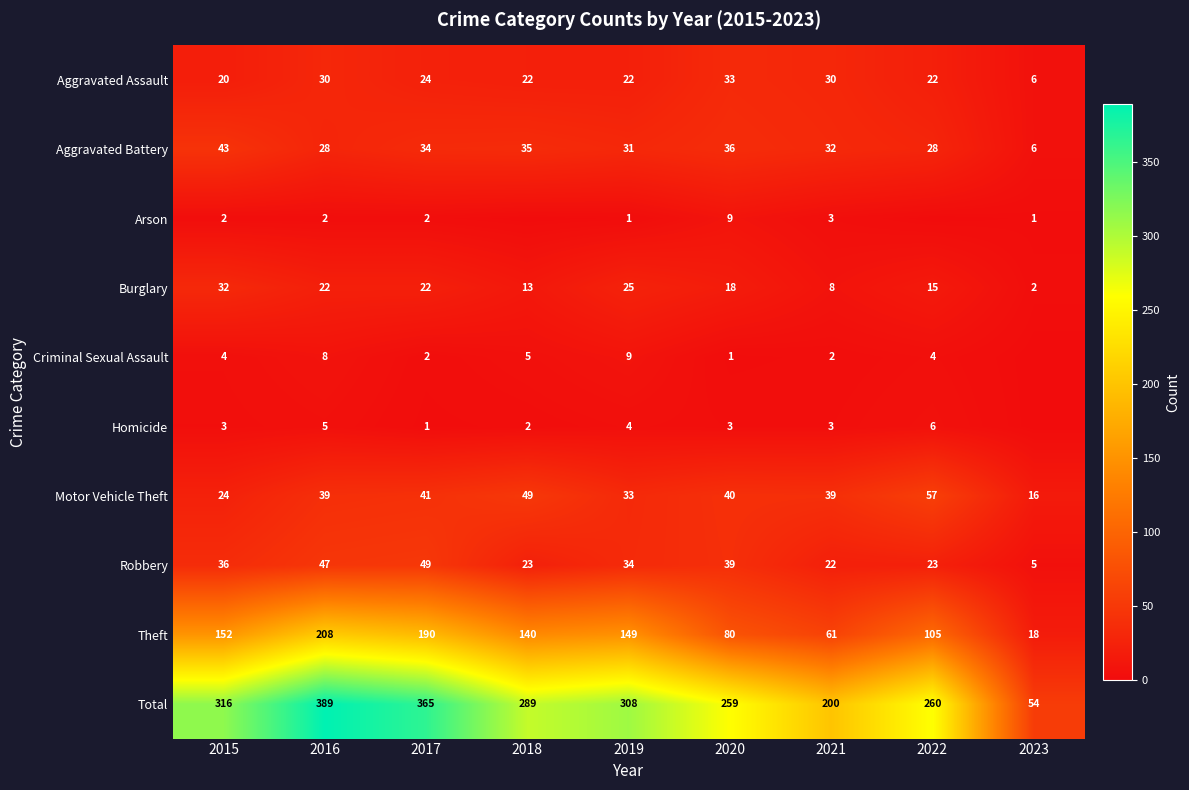

What is the difference between the highest and lowest values at 2020?

258